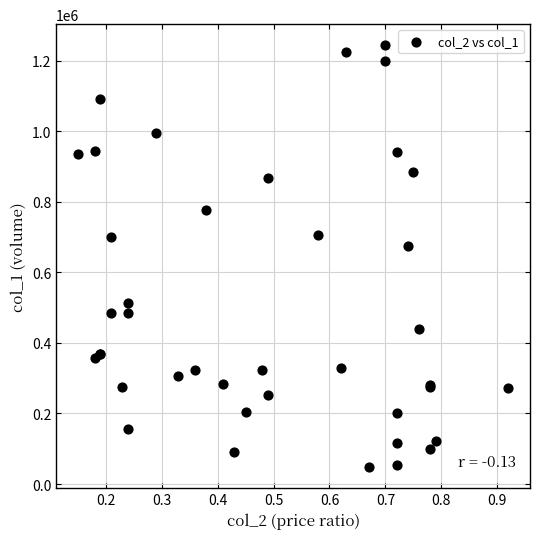

What Y value in the scatter plot is closest to 646000?

676000